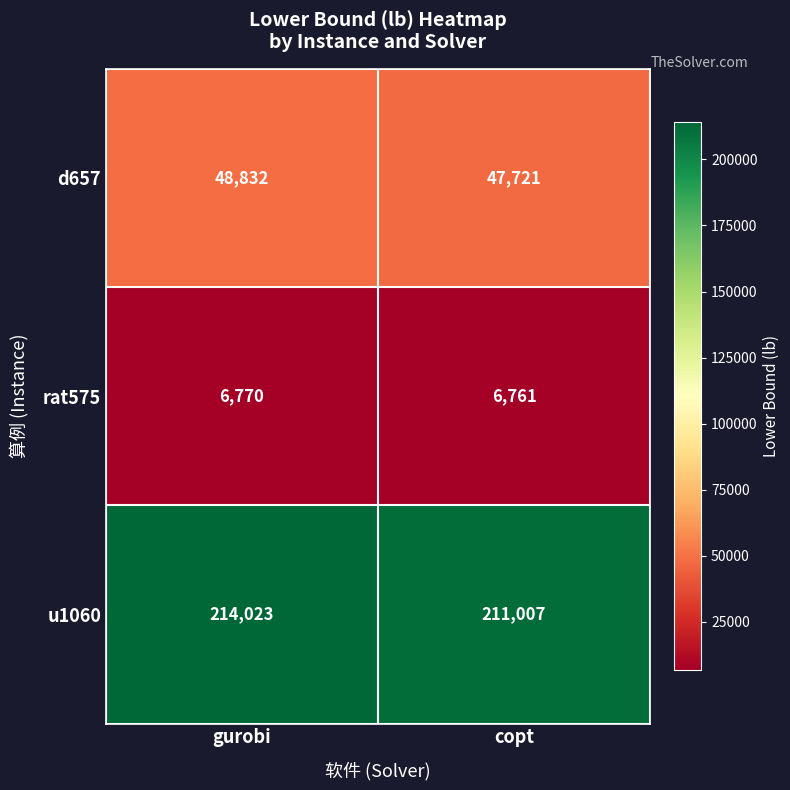

What is the sum of the u1060 values at copt and gurobi?

425030